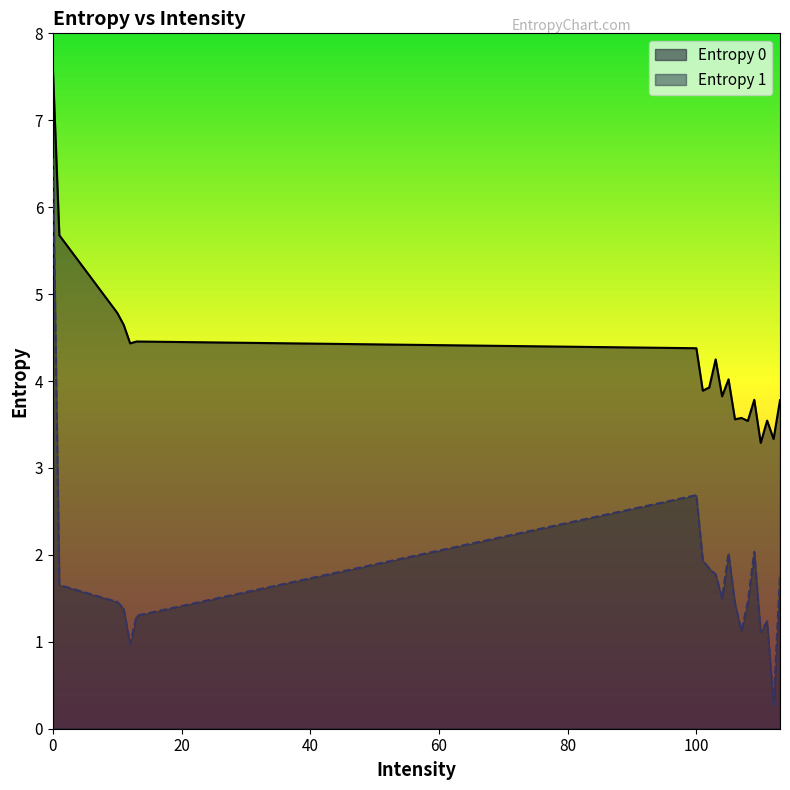

The Entropy 1 series shows 1.1 at 105. True or false?

False